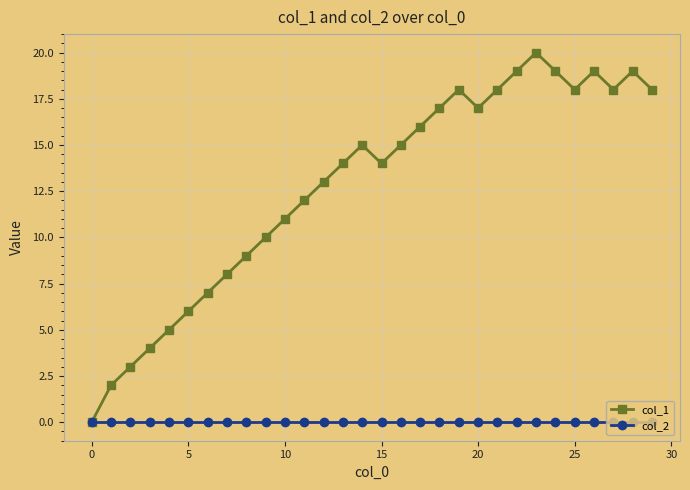

How many interior local peaks does the col_1 series have?

5